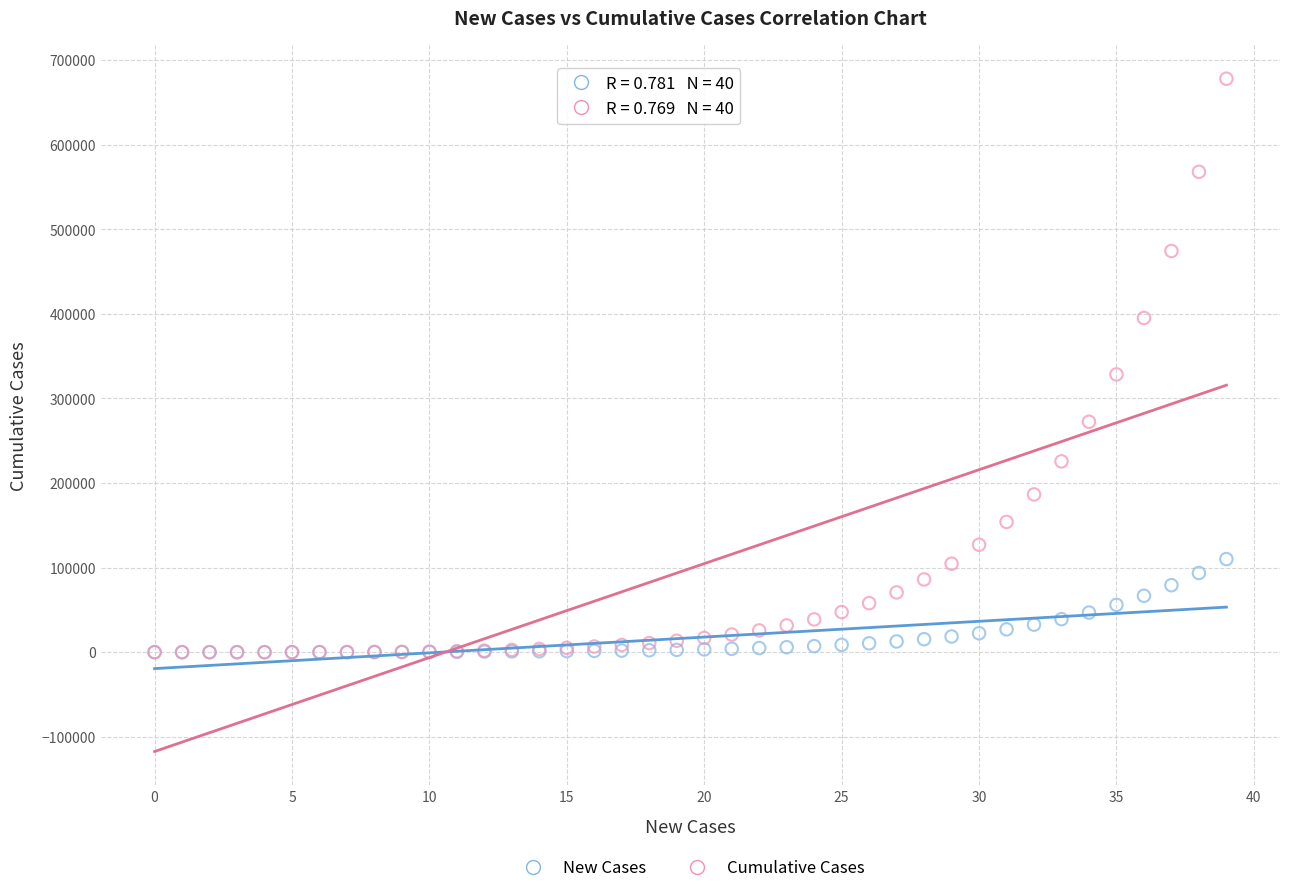

Which series contains the highest Y value?

Cumulative Cases